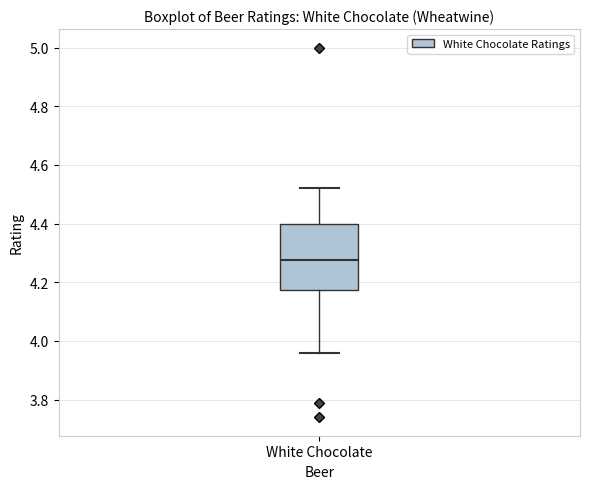

Transcribe this box plot: give where the median line is, the range the box spans, and where the two whiskers end, as read against the y-axis. The values are not printed on the chart, so give them approximately, as read against the axis.

median 4.28, box 4.18 to 4.40, whiskers 3.96 to 4.52